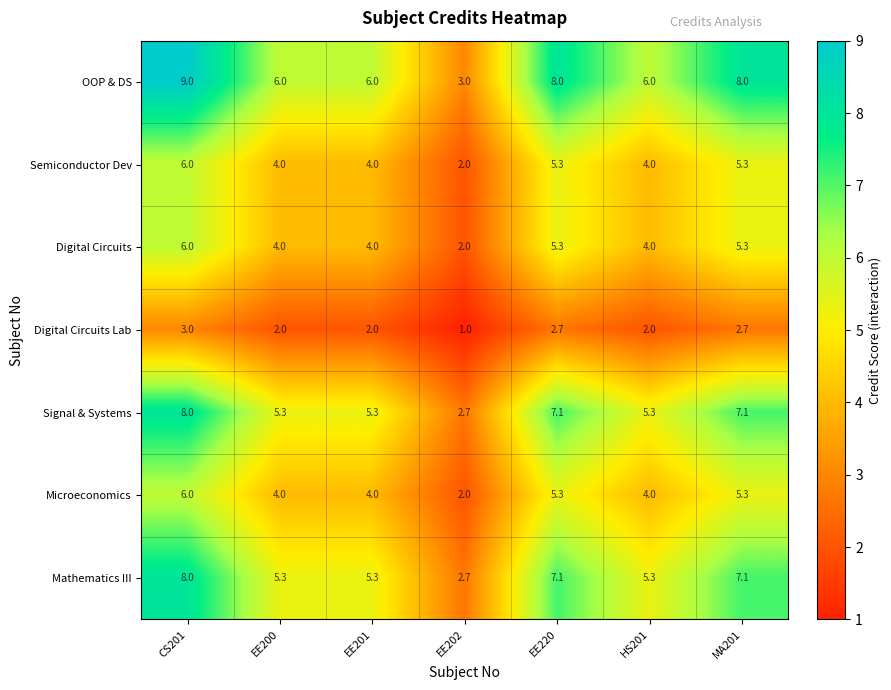

Is it true that Digital Circuits Lab equals 2.7 at MA201?

True